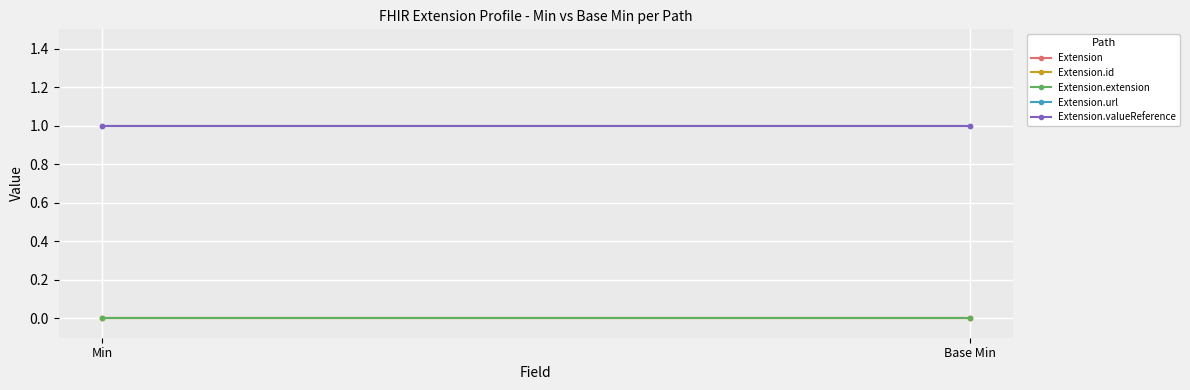

The value of Extension.url at Min is 1. True or false?

True